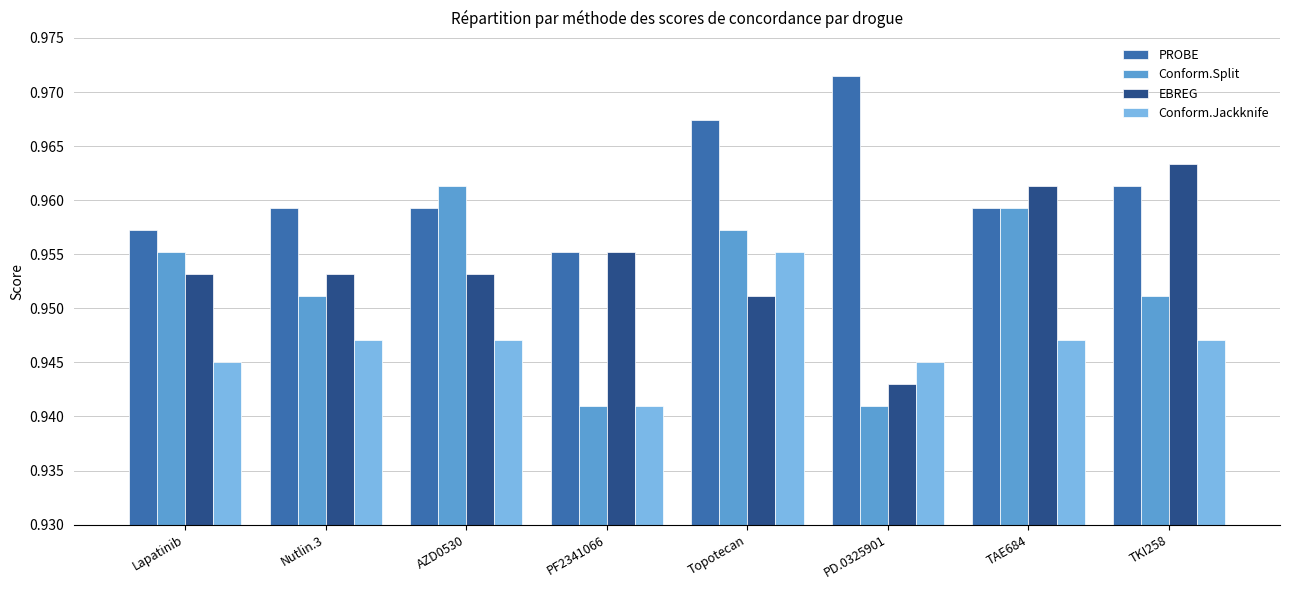

List the series in order of their peak value, lowest first.

Conform.Jackknife, Conform.Split, EBREG, PROBE